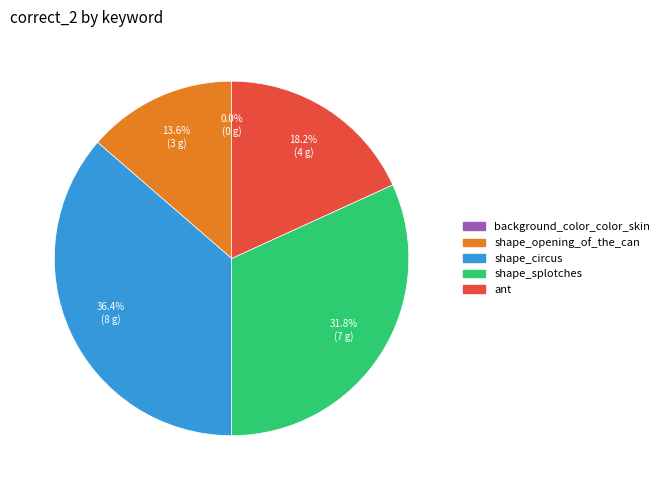

Is shape_opening_of_the_can the majority of the pie?

No